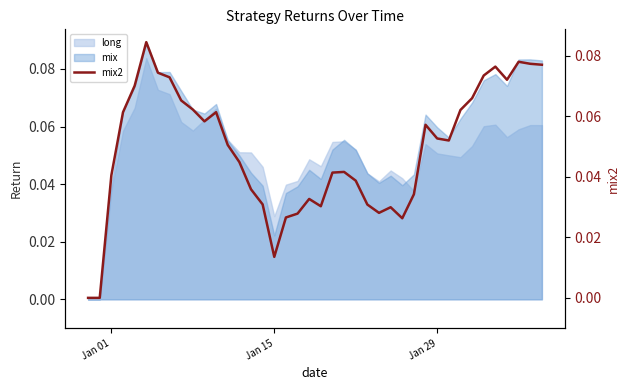

Reading left to right, transcribe all the data shown in this chart.

0.0	0.0	0.0	0.1	0.1	0.1	0.1	0.1	0.1	0.1	0.1	0.1	0.1	0.0	0.0	0.0	0.0	0.0	0.0	0.0	0.0	0.0	0.0	0.0	0.0	0.0	0.0	0.0	0.0	0.1	0.1	0.1	0.1	0.1	0.1	0.1	0.1	0.1	0.1	0.1